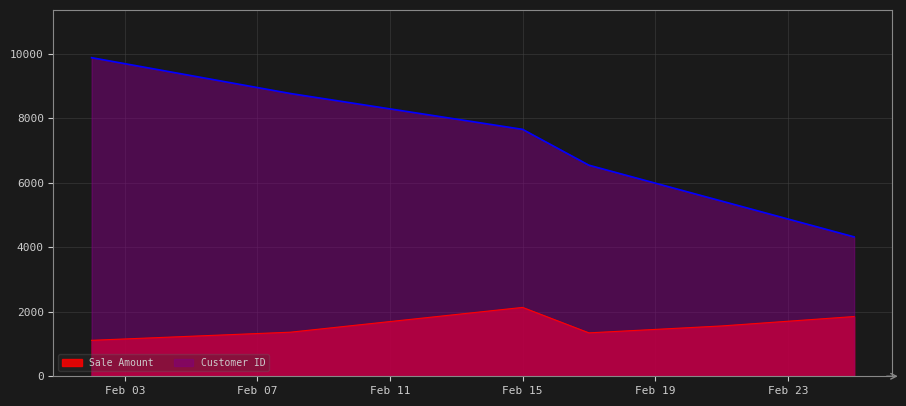

What is the sum of the Sale Amount values at 2013-02-21 and 2013-02-25?

3412